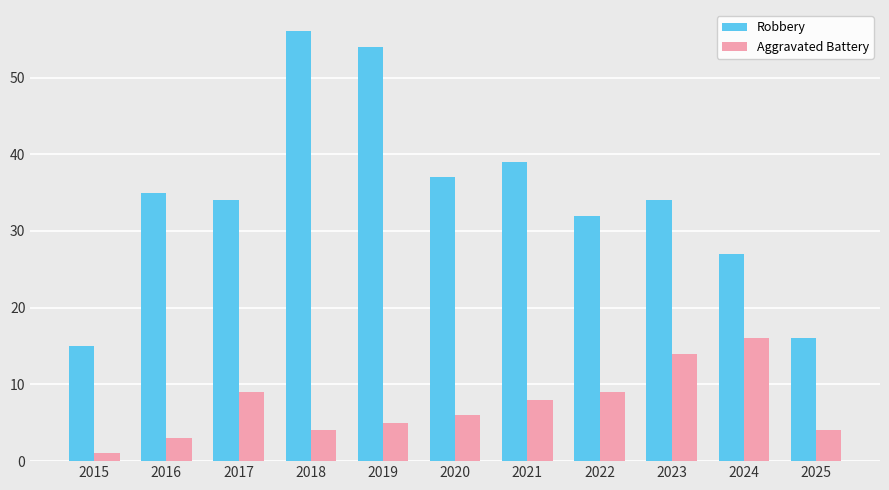

The value of Aggravated Battery at 2019 is 7. True or false?

False